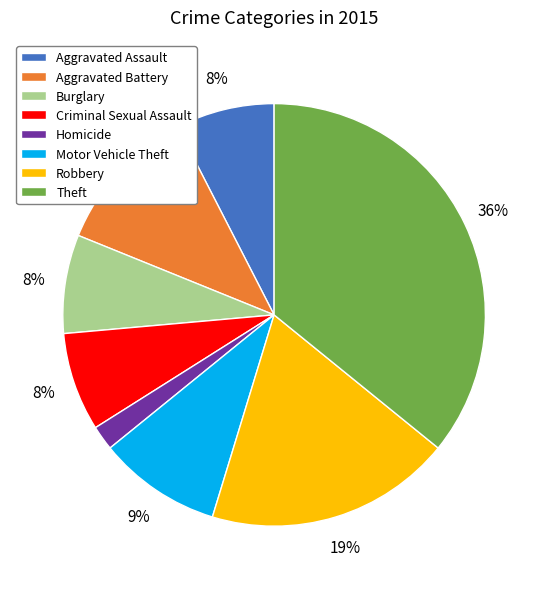

Does any single category account for the majority?

No